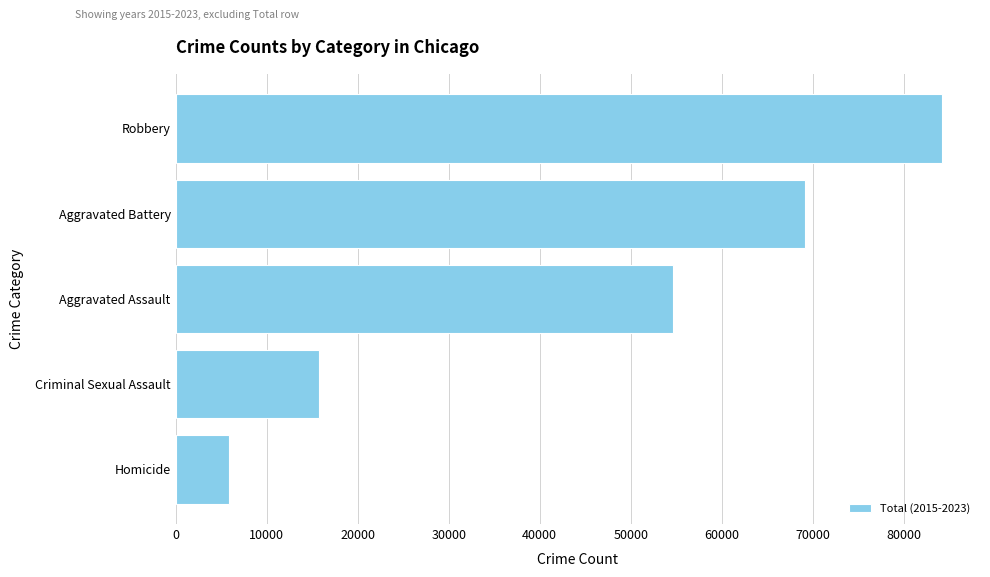

What is the change in value from Robbery to Homicide?

-78321